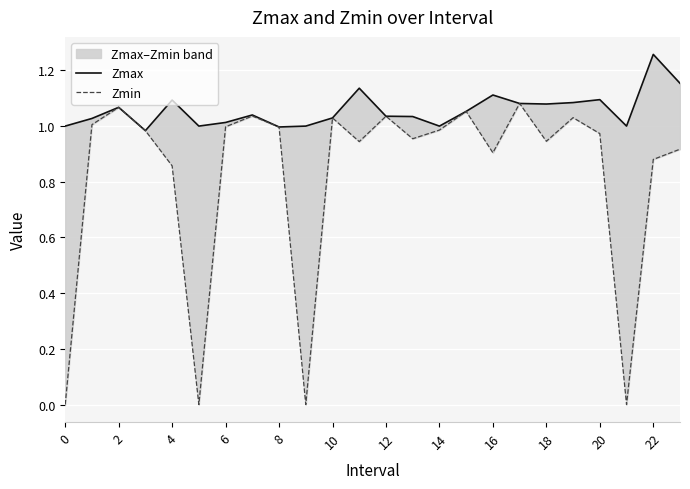

Reading left to right, extract all data points from this chart.

Zmax: 1.0	1.0	1.1	1.0	1.1	1.0	1.0	1.0	1.0	1.0	1.0	1.1	1.0	1.0	1.0	1.1	1.1	1.1	1.1	1.1	1.1	1.0	1.3	1.2
Zmin: 0.0	1.0	1.1	1.0	0.9	0.0	1.0	1.0	1.0	0.0	1.0	0.9	1.0	1.0	1.0	1.1	0.9	1.1	0.9	1.0	1.0	0.0	0.9	0.9